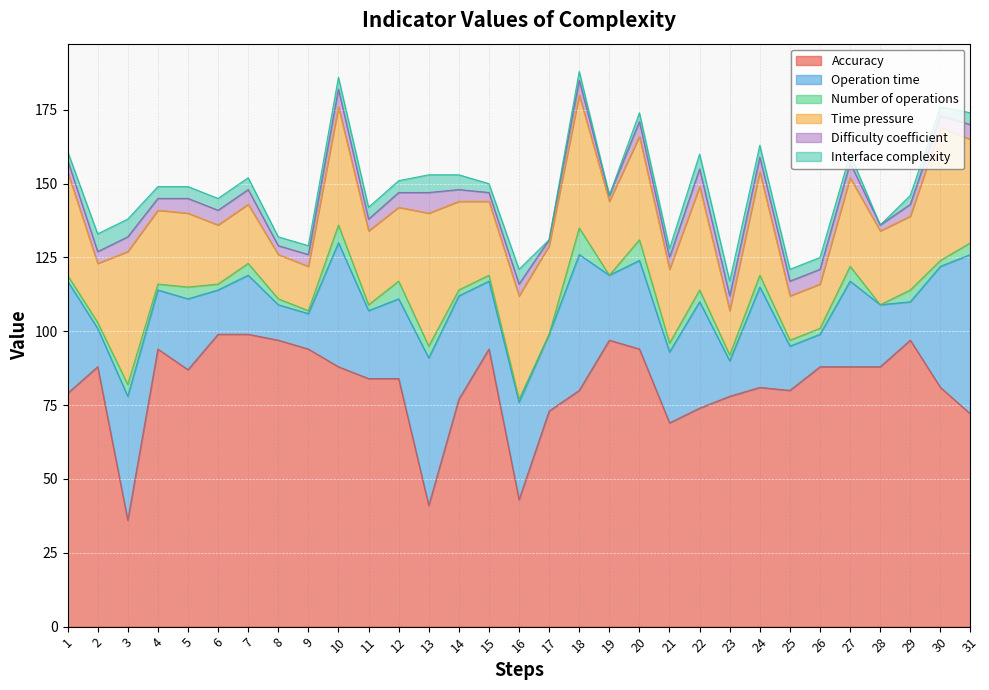

What is the sum of all Number of operations values?

94